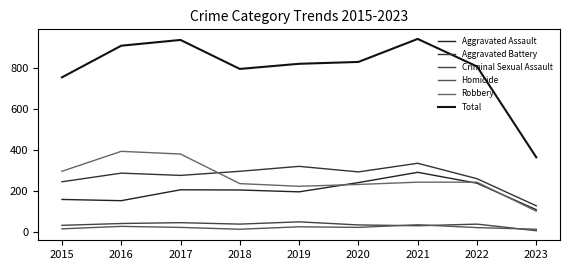

What is the lowest value of the Aggravated Battery series?

129